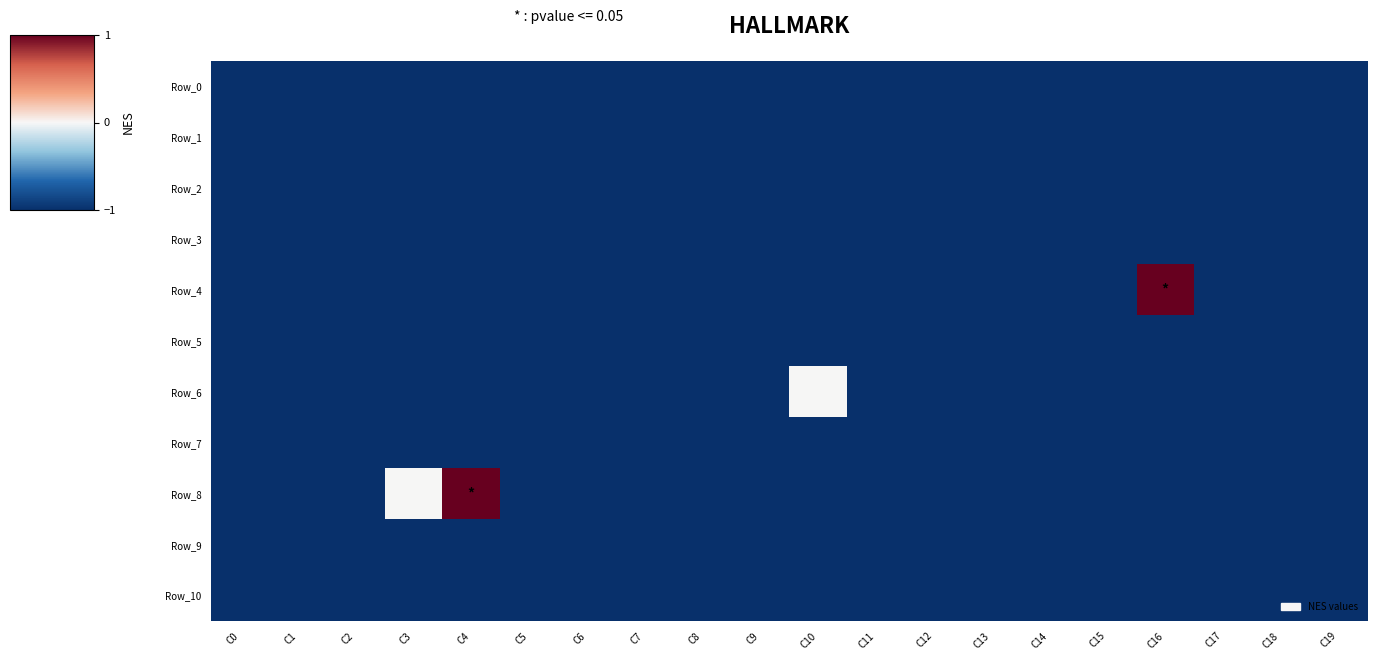

What is the total value across all series at C9?

-11